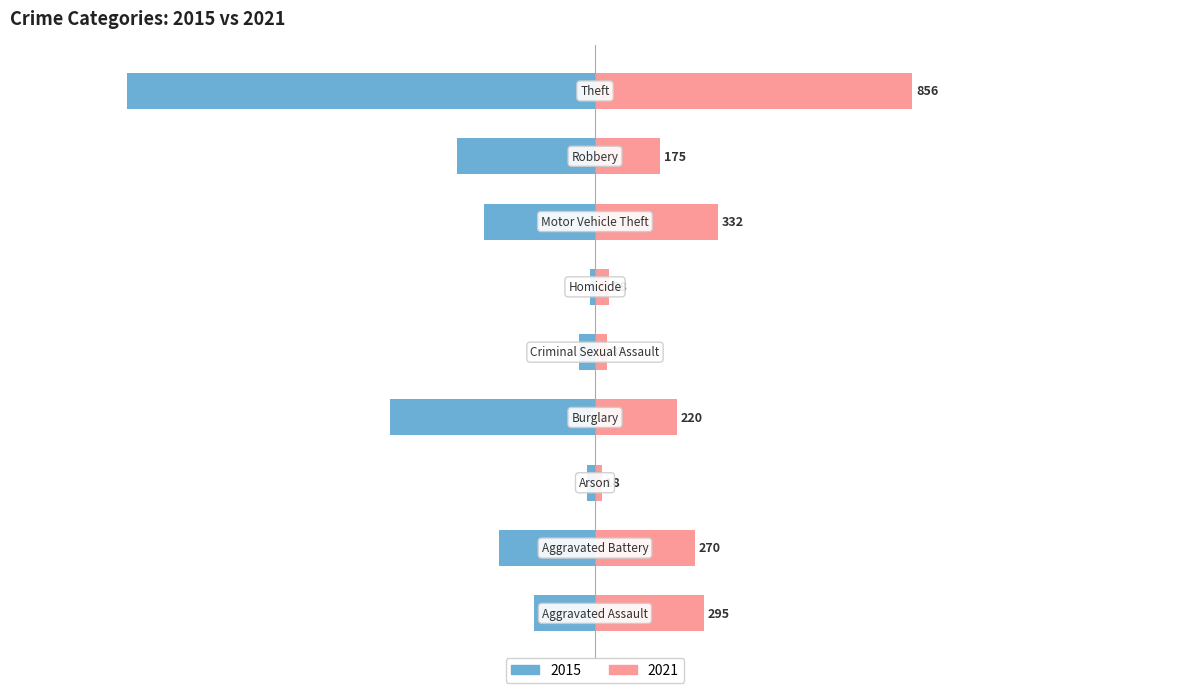

How many data points in 2021 are above 220?

4